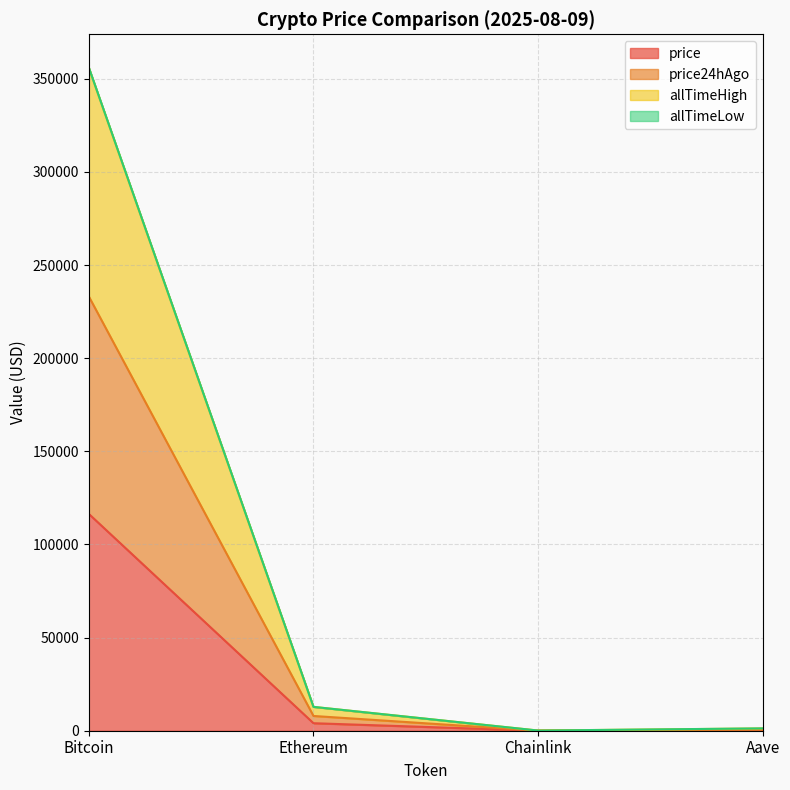

What is the value of the price24hAgo point at the 3rd from the left?

39.0